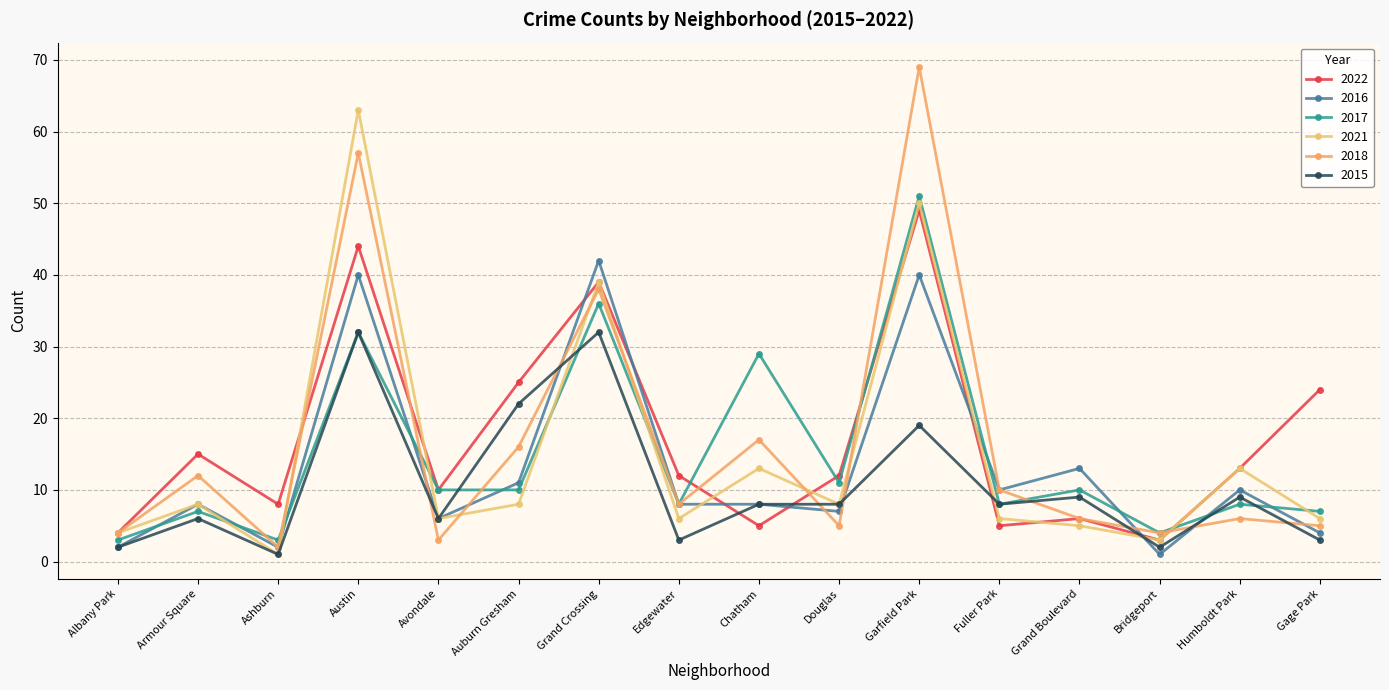

True or false: 2021 and 2018 cross at least once.

True